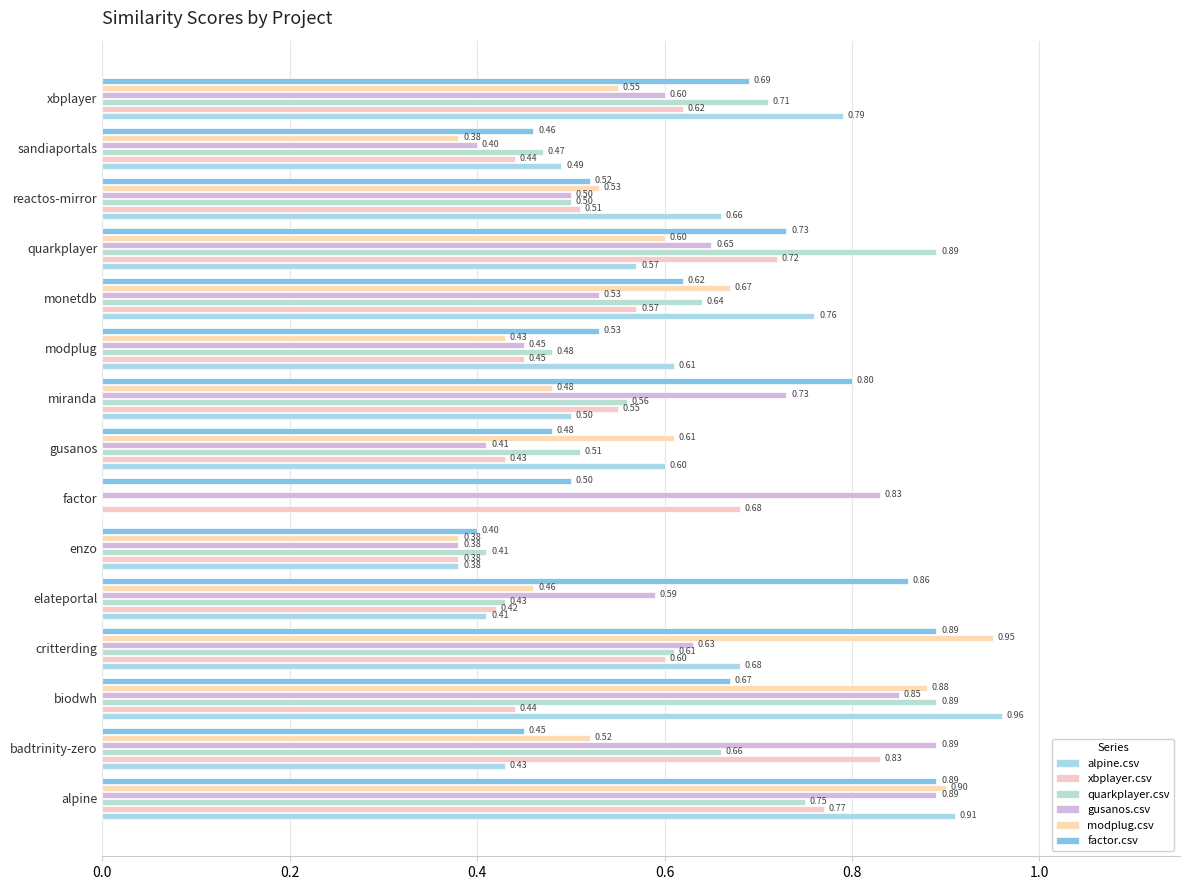

List the series in order of their peak value, lowest first.

xbplayer.csv, quarkplayer.csv, gusanos.csv, factor.csv, modplug.csv, alpine.csv